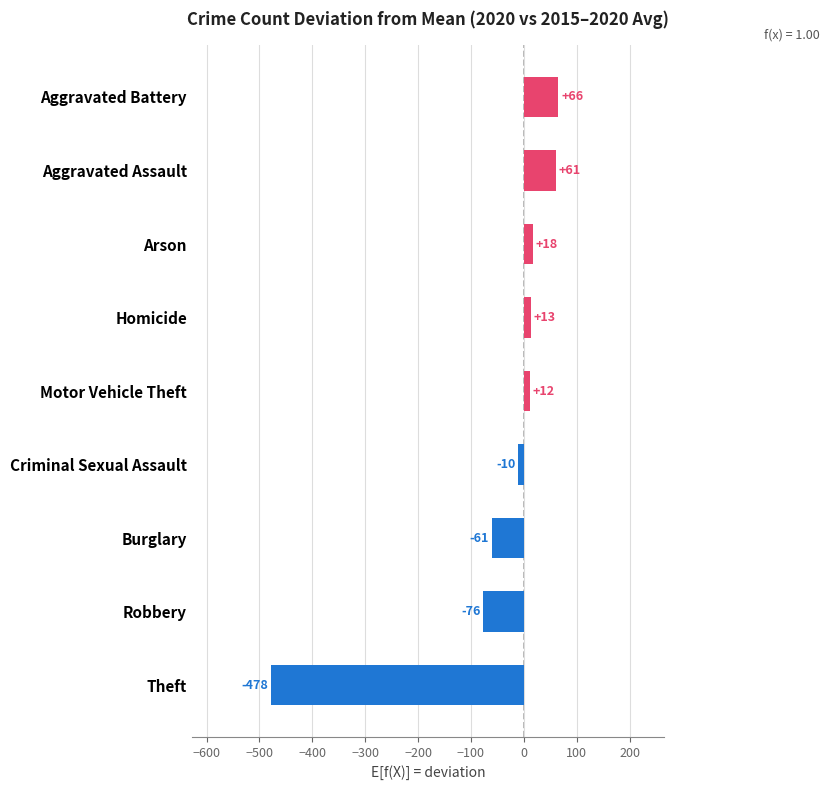

Rank the categories by value from highest to lowest.

Aggravated Battery, Aggravated Assault, Arson, Homicide, Motor Vehicle Theft, Criminal Sexual Assault, Burglary, Robbery, Theft